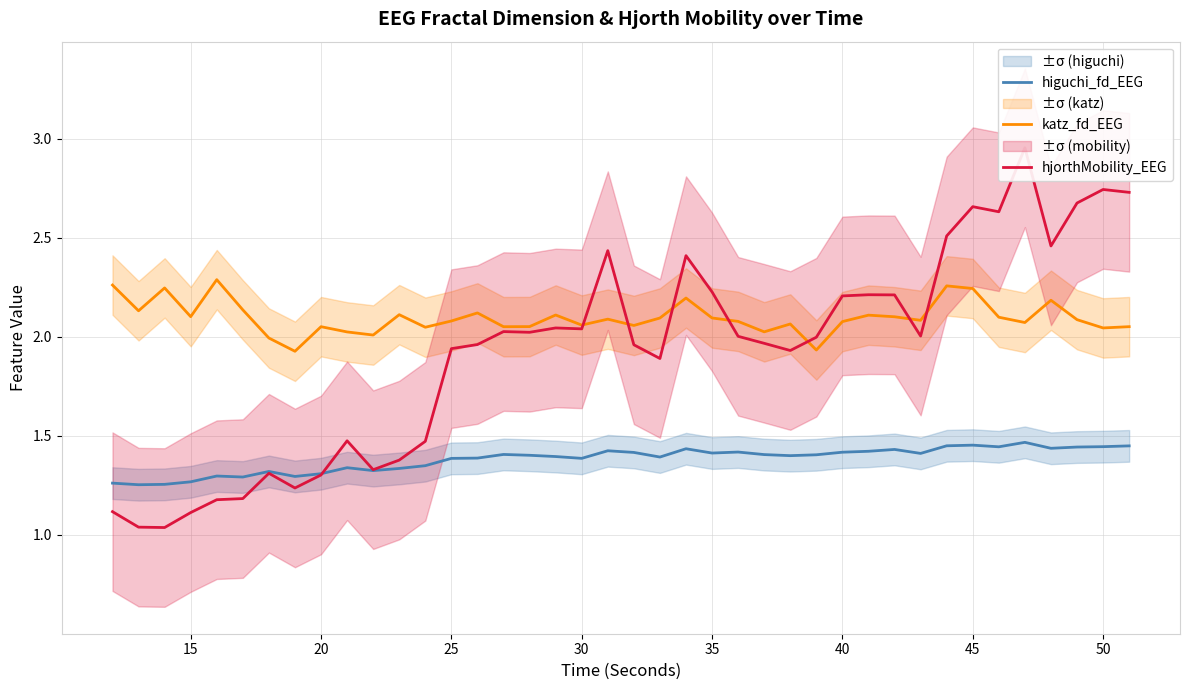

What is the average value of the katz_fd_EEG series?

2.1